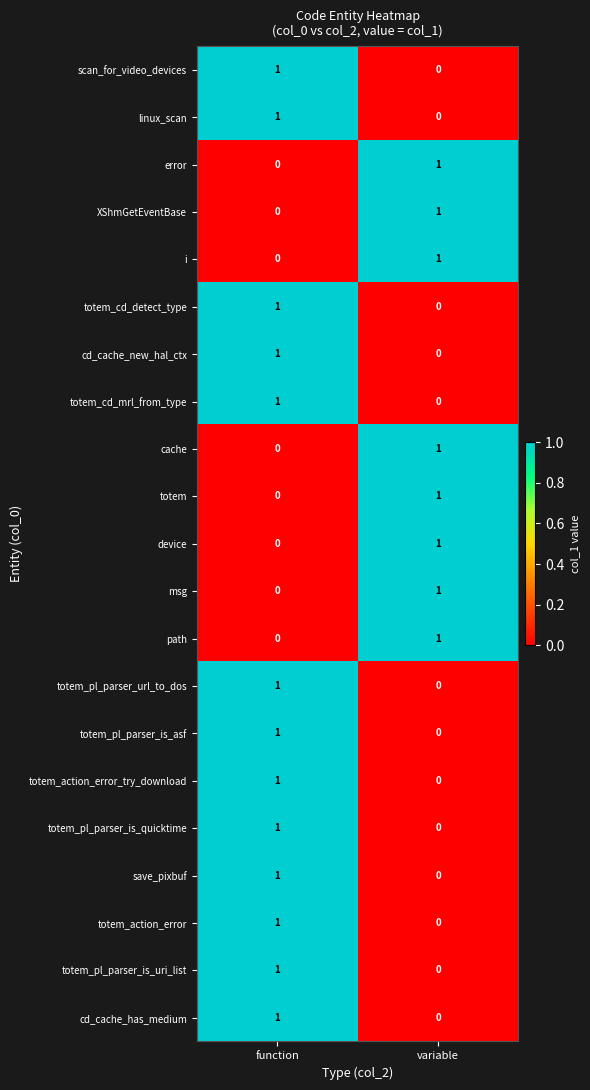

Which category has the lowest value in the totem_cd_mrl_from_type series?

variable